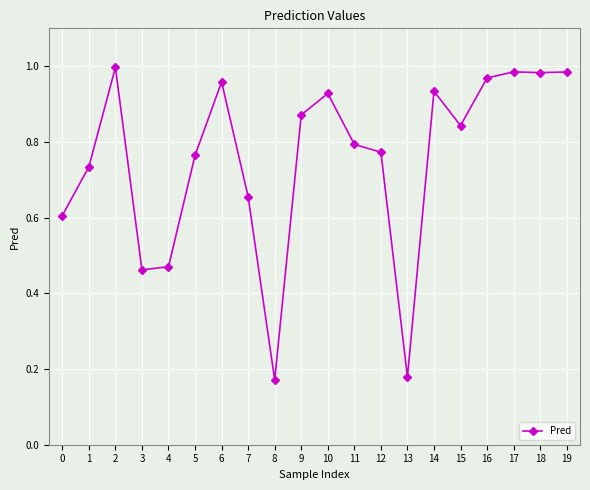

What is the sum of the values at 6 and 7?

1.6